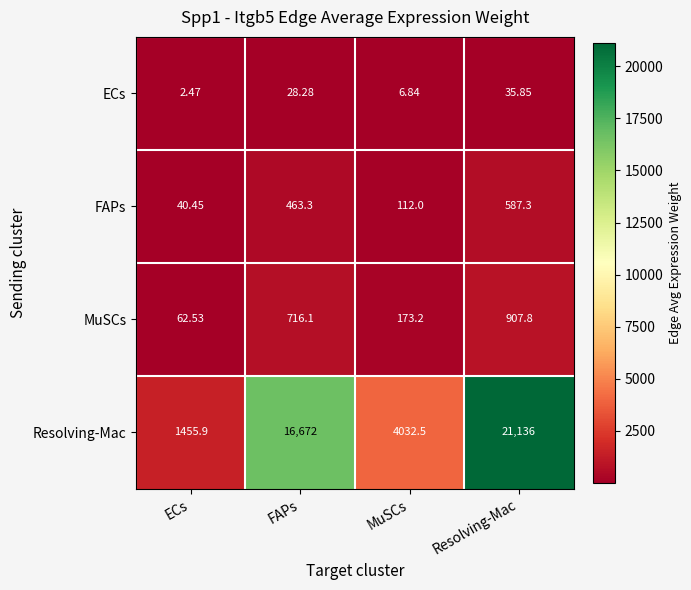

At which label is Resolving-Mac closest to 11295?

FAPs